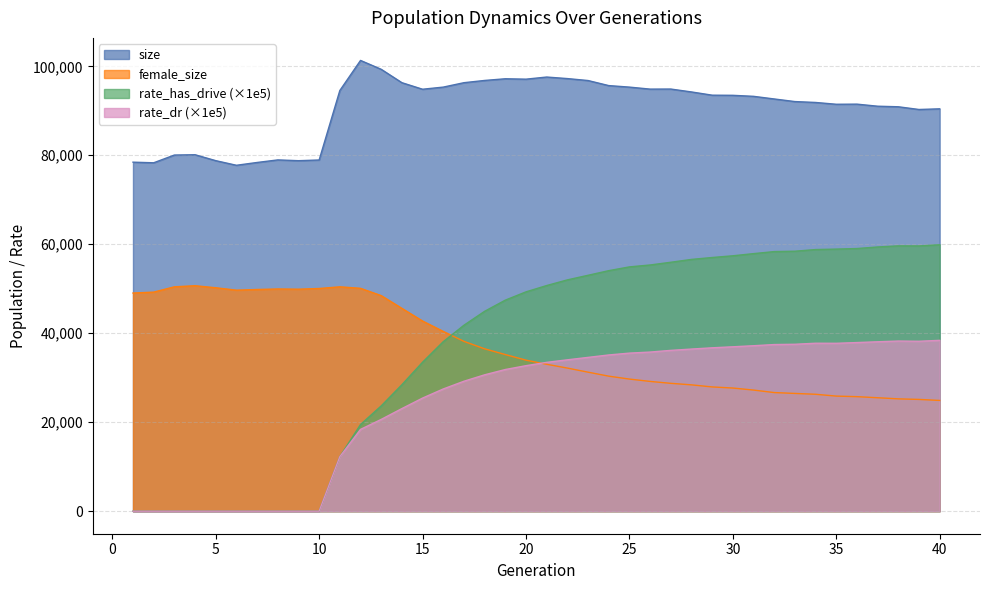

What are all the series names shown in the legend?

size, female_size, rate_has_drive (×1e5), rate_dr (×1e5)